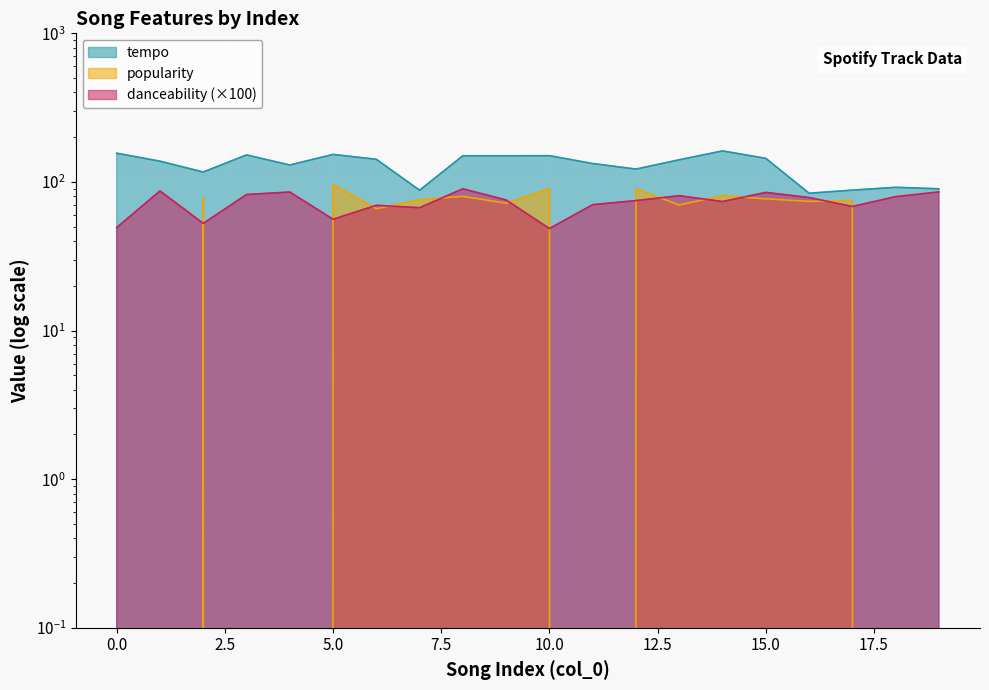

Reading left to right, extract all data points from this chart.

tempo: 0=156.1	1=137.9	2=116.6	3=152.0	4=130.0	5=153.2	6=142.0	7=87.9	8=150.0	9=150.0	10=150.2	11=133.0	12=122.0	13=141.0	14=161.7	15=144.1	16=84.0	17=88.0	18=92.0	19=89.9
danceability: 0=49.3	1=87.0	2=52.6	3=82.3	4=85.5	5=56.1	6=69.6	7=67.1	8=89.9	9=75.6	10=48.6	11=70.3	12=74.9	13=80.8	14=73.8	15=85.0	16=78.5	17=68.4	18=79.6	19=85.7
popularity: 0=0.0	1=0.0	2=78.0	3=0.0	4=0.0	5=96.0	6=66.0	7=76.0	8=80.0	9=72.0	10=90.0	11=0.0	12=90.0	13=70.0	14=81.0	15=77.0	16=74.0	17=75.0	18=0.0	19=0.0